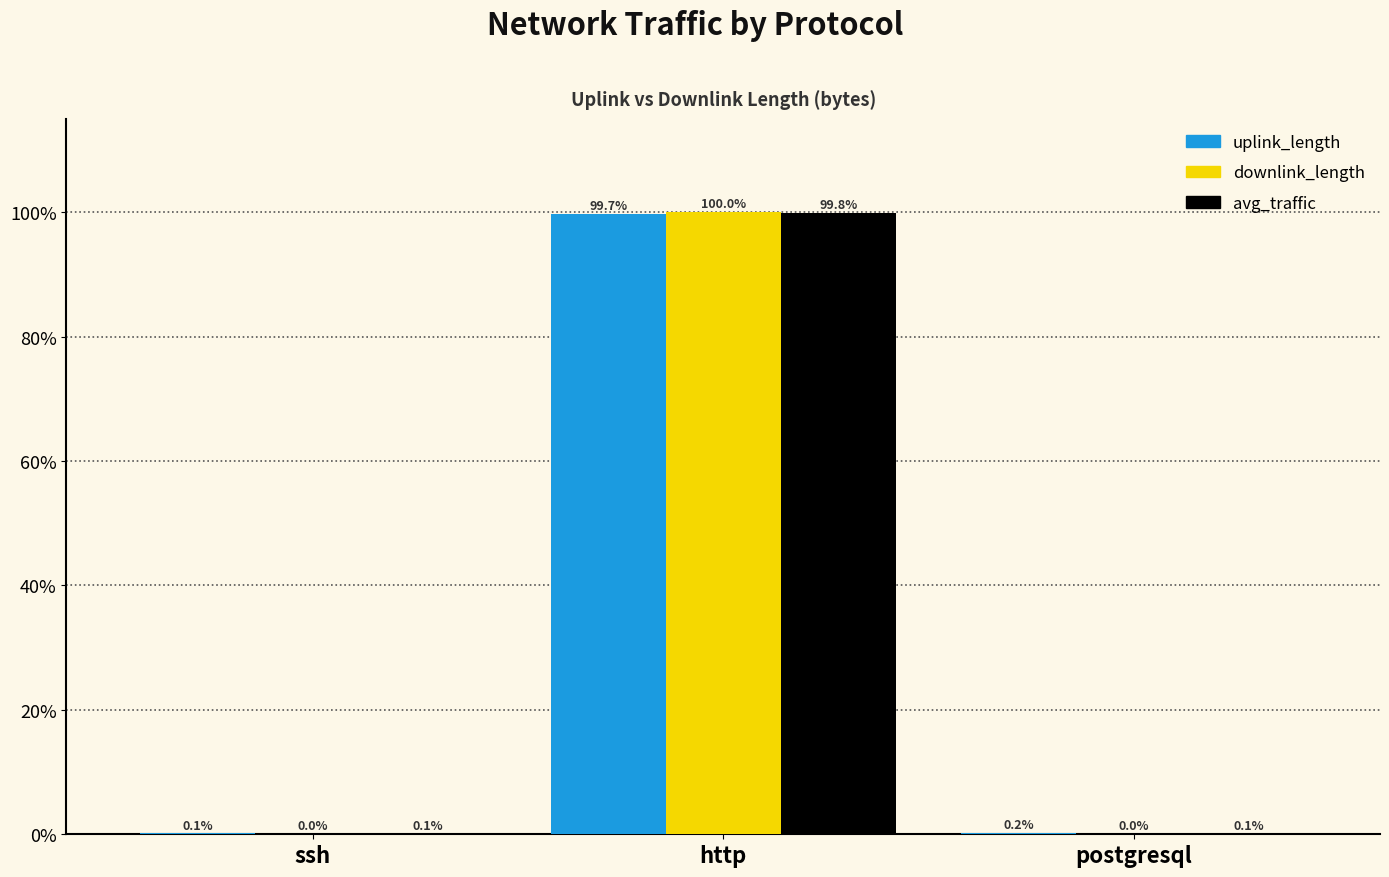

Is the value of downlink_length at postgresql greater than the value of uplink_length at postgresql?

No